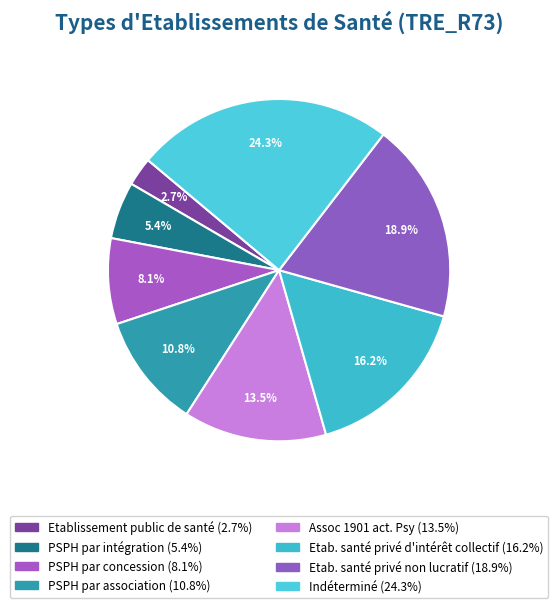

Which category has the smallest portion of the pie?

Etablissement public de santé